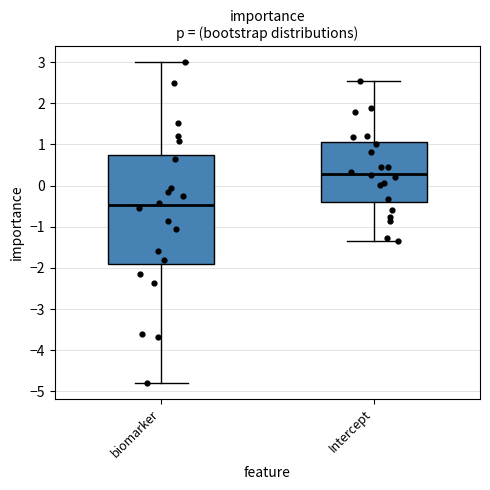

Reading left to right, read every box against the y-axis: the position of its median line, the range the box covers, and the ends of its whiskers. The values are not printed on the chart, so give them approximately, as read against the axis.

biomarker: median -0.5, box -1.9 to 0.7, whiskers -4.8 to 3.0
Intercept: median 0.3, box -0.4 to 1.1, whiskers -1.4 to 2.5